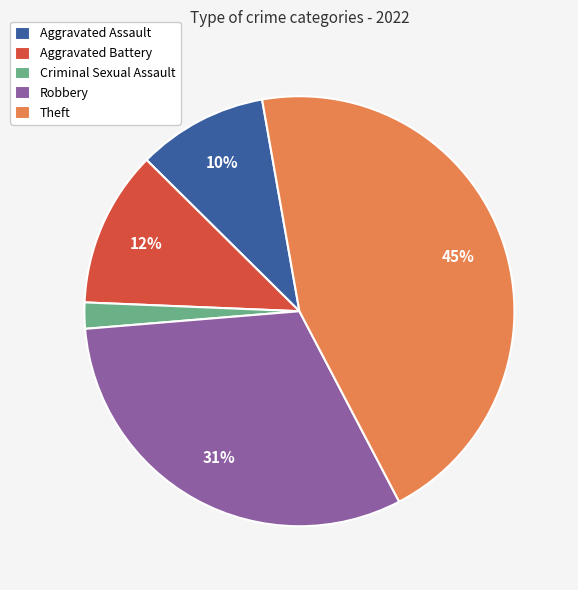

Which slice is the largest?

Theft